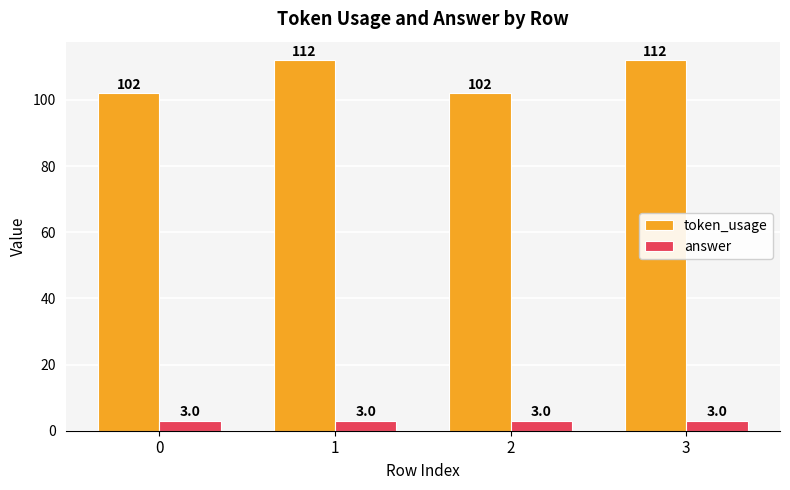

Are the bars horizontal?

No